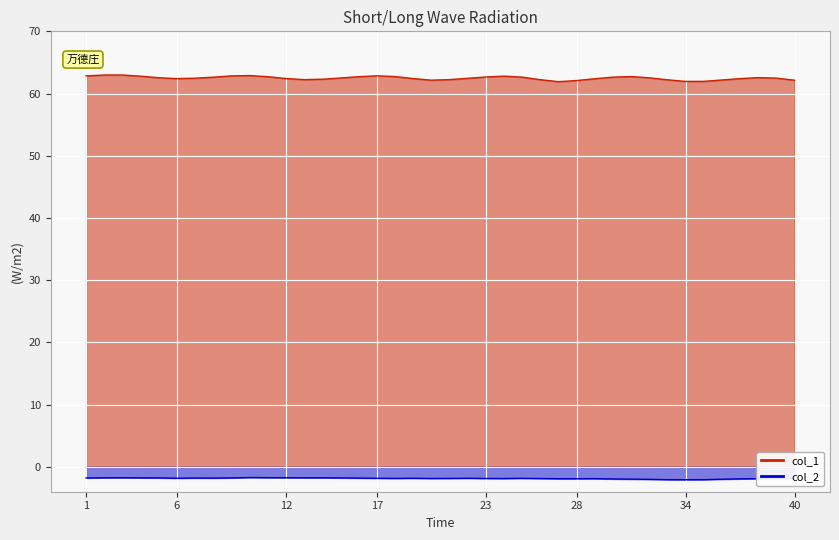

What are all the series names shown in the legend?

col_1, col_2